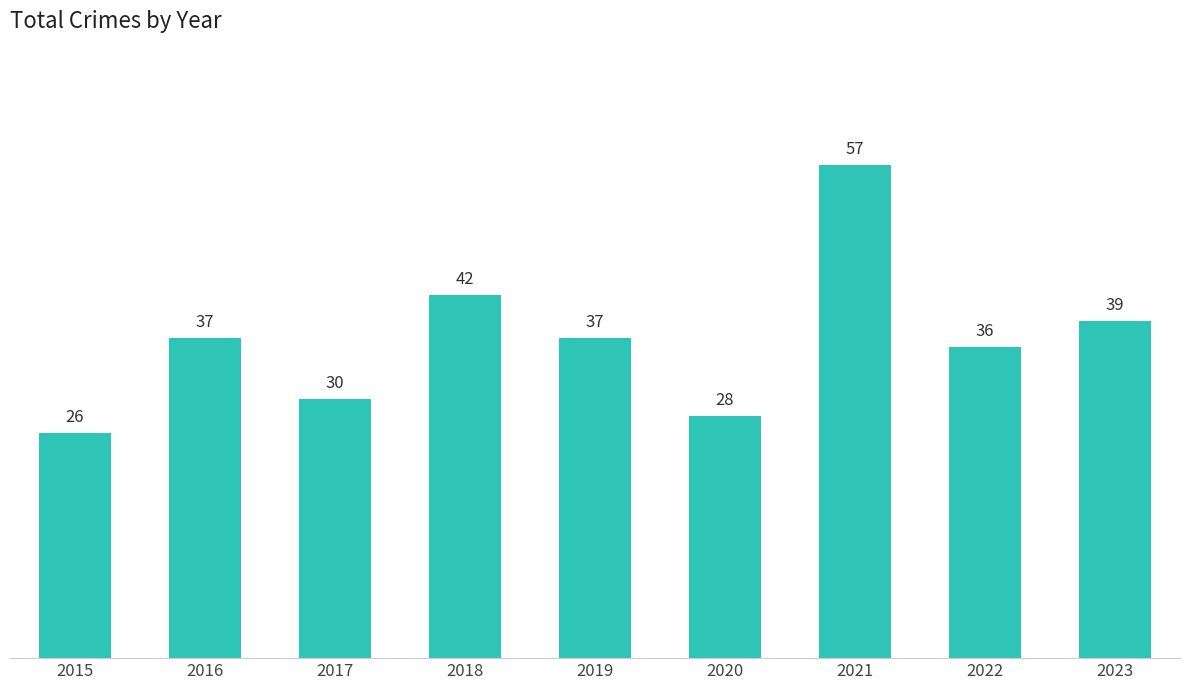

The chart shows a value of 37 at 2016. True or false?

True